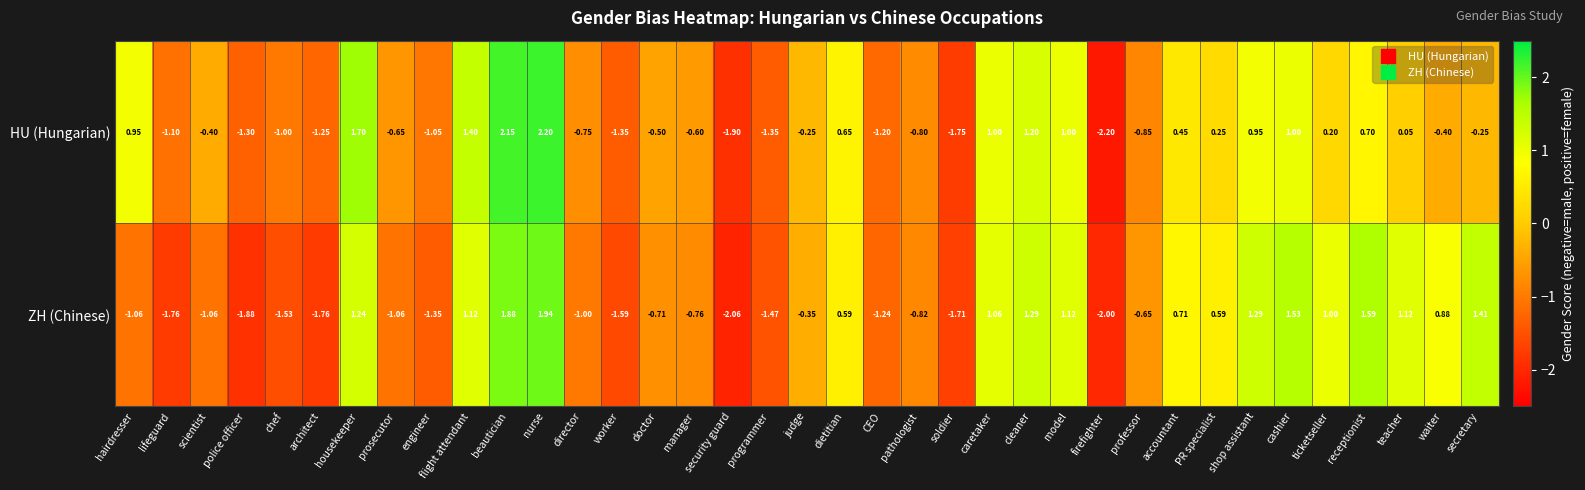

At which category does the chart reach its minimum across all series?

firefighter